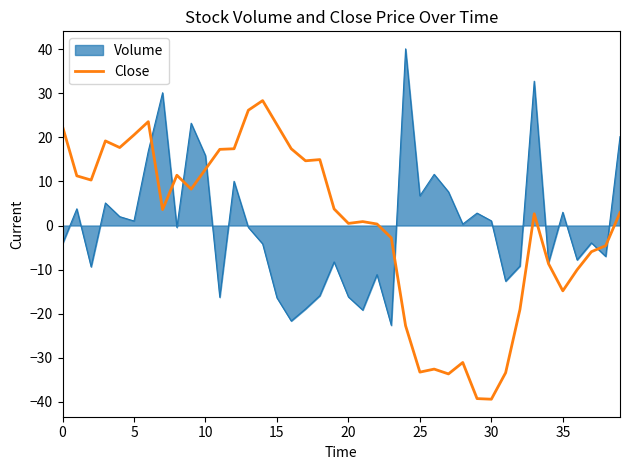

What is the maximum value shown in the chart?

40.1